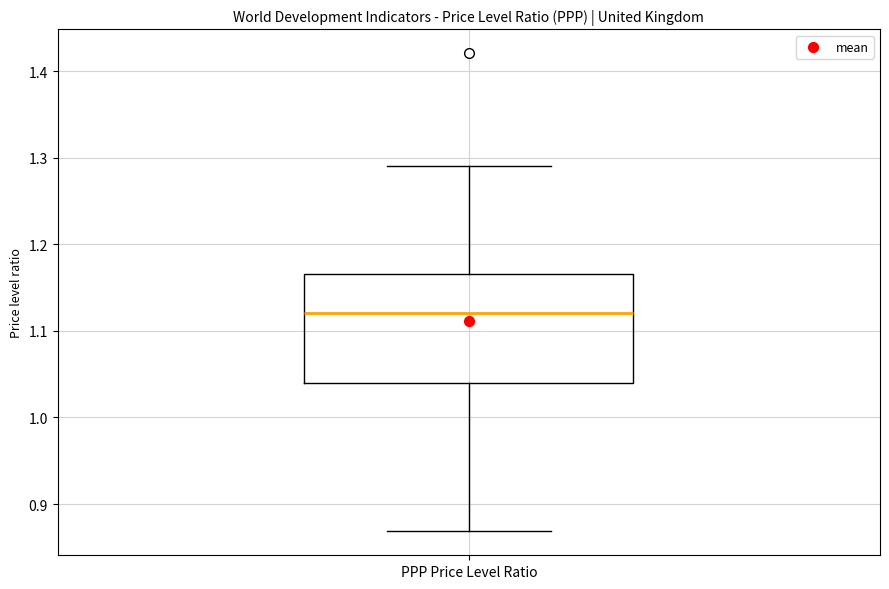

Transcribe this box plot: give where the median line is, the range the box spans, and where the two whiskers end, as read against the y-axis. The values are not printed on the chart, so give them approximately, as read against the axis.

median 1.12, box 1.04 to 1.17, whiskers 0.87 to 1.29